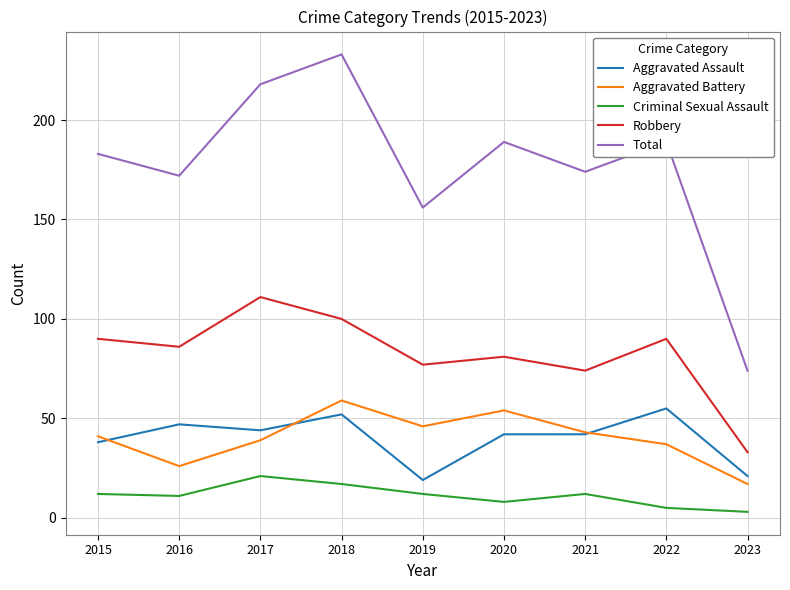

Is it true that Aggravated Assault equals 19 at 2015?

False